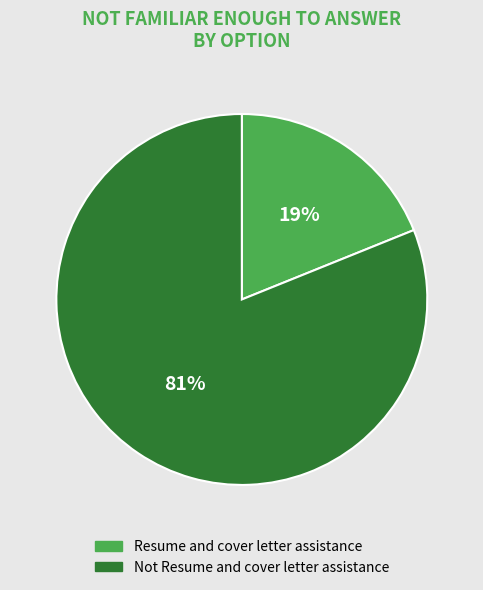

Combined, do Resume and cover letter assistance and Not Resume and cover letter assistance account for over 50%?

Yes